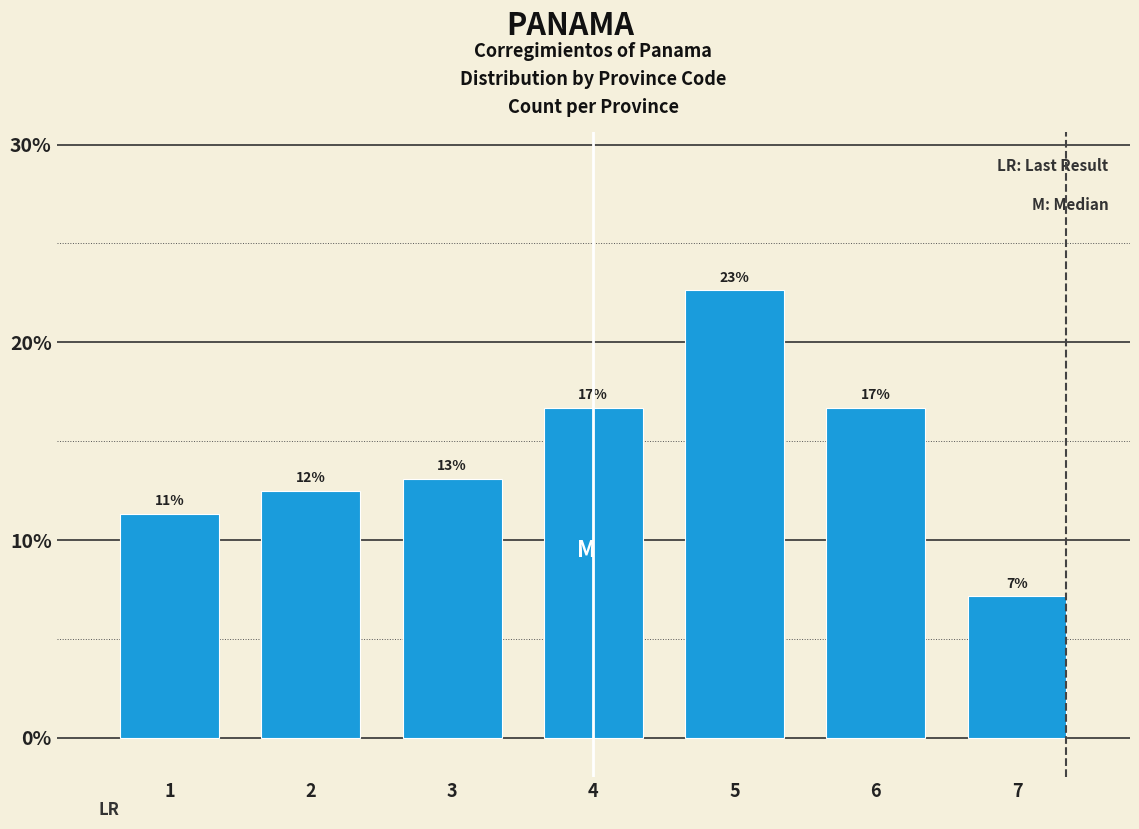

How many bars are there in total?

7